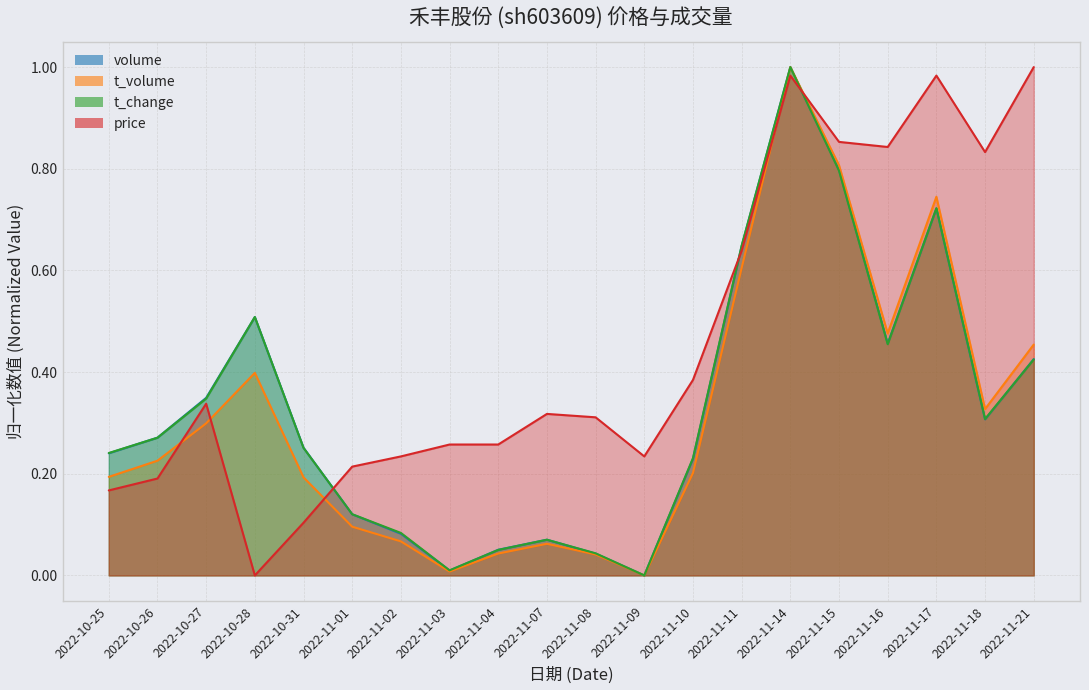

How many lines are shown in the chart?

4